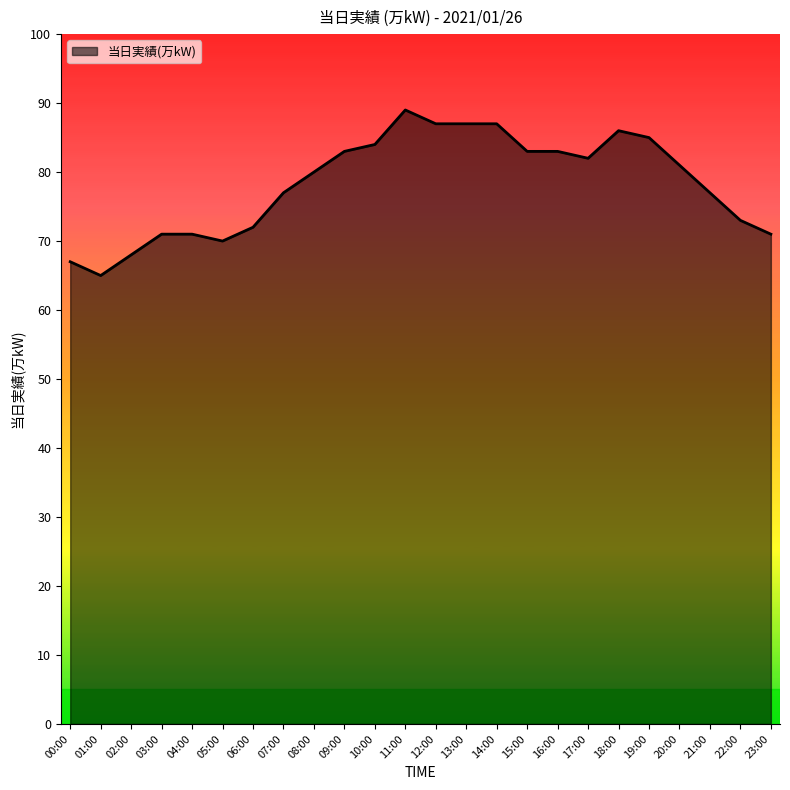

How many series are shown in this chart?

1